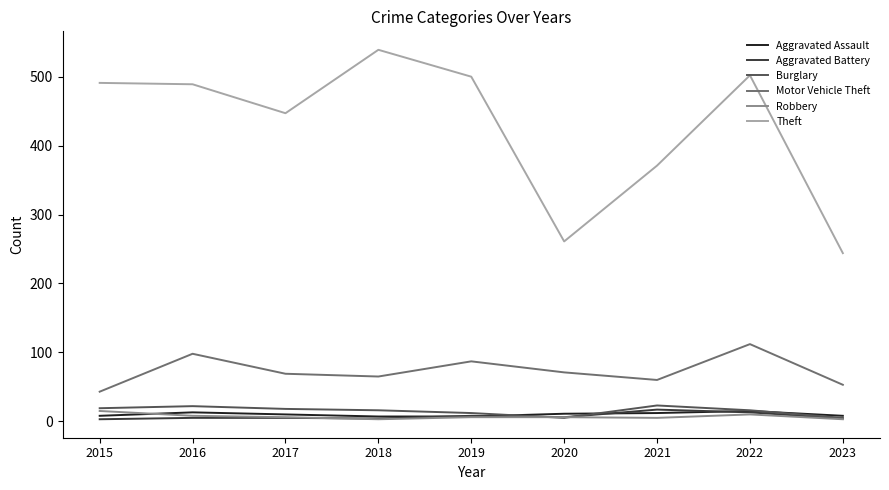

Does the chart have visible grid lines?

No